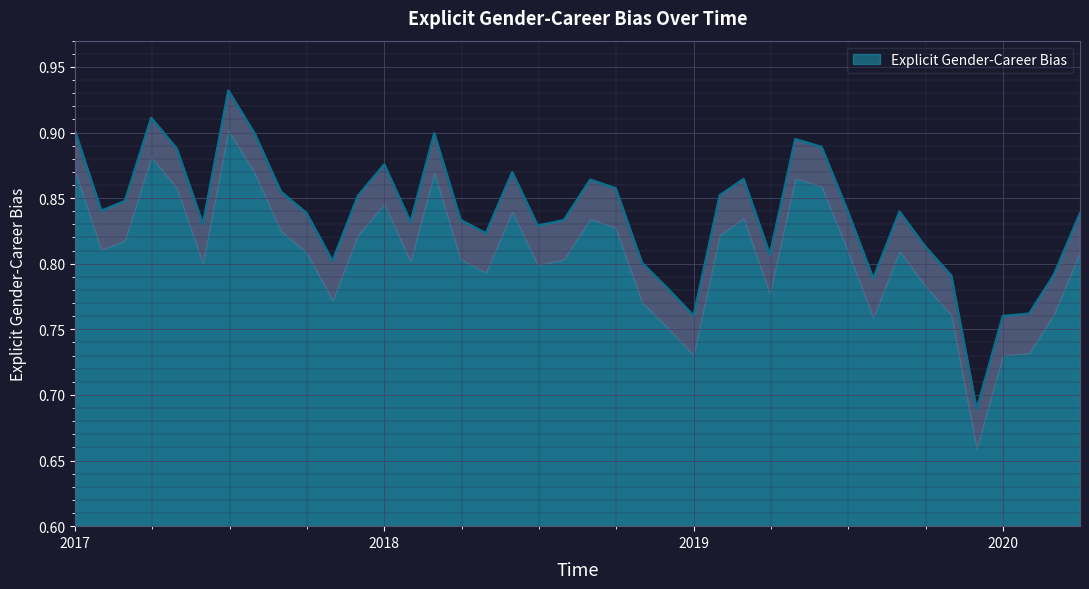

Between 2019-02 and 2019-05, which is larger?

2019-05